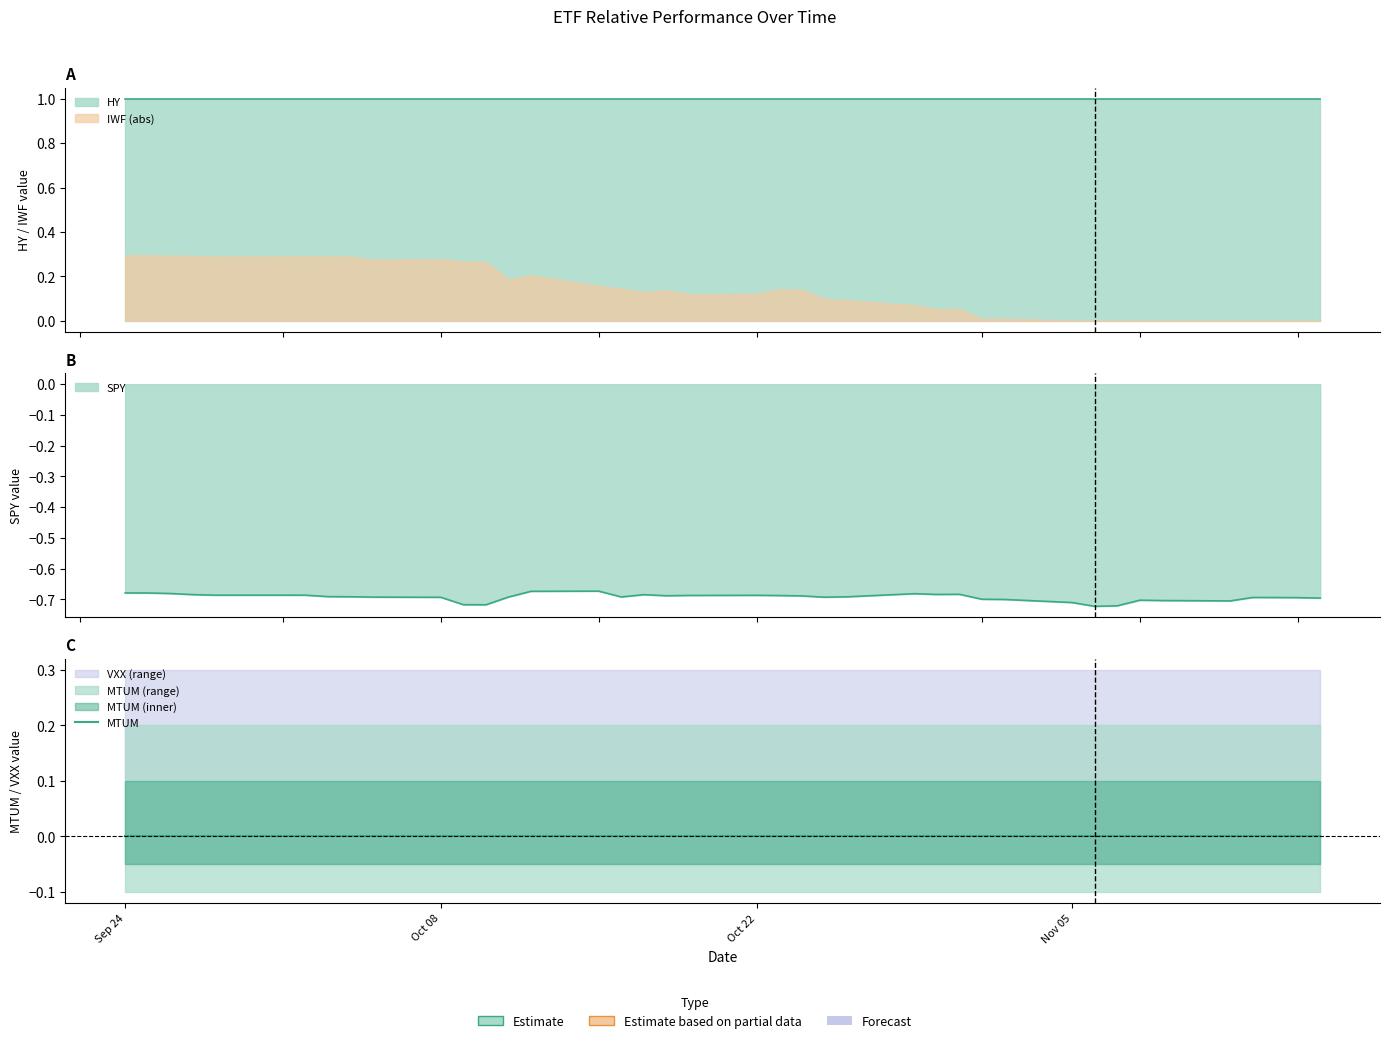

Which series changed the most between 29 and 32?

SPY